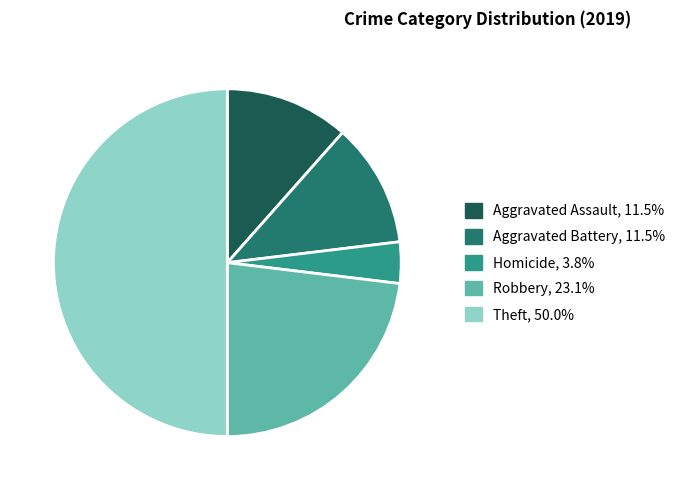

How many segments does this pie chart have?

5